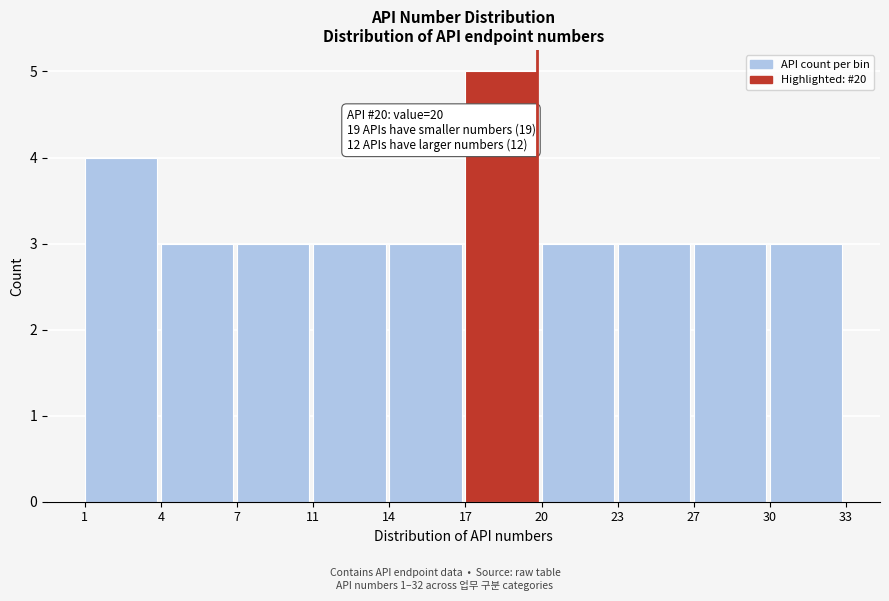

Reading left to right, extract all data points from this chart.

4	3	3	3	3	5	3	3	3	3